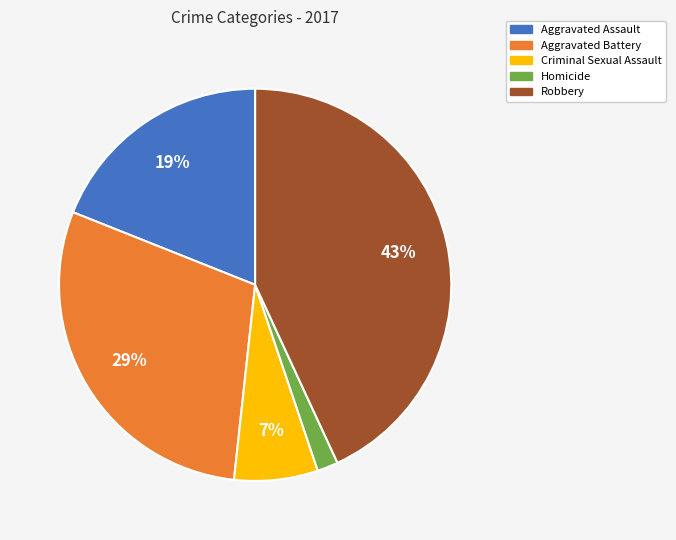

Do Robbery and Aggravated Assault together represent more than half of the pie?

Yes